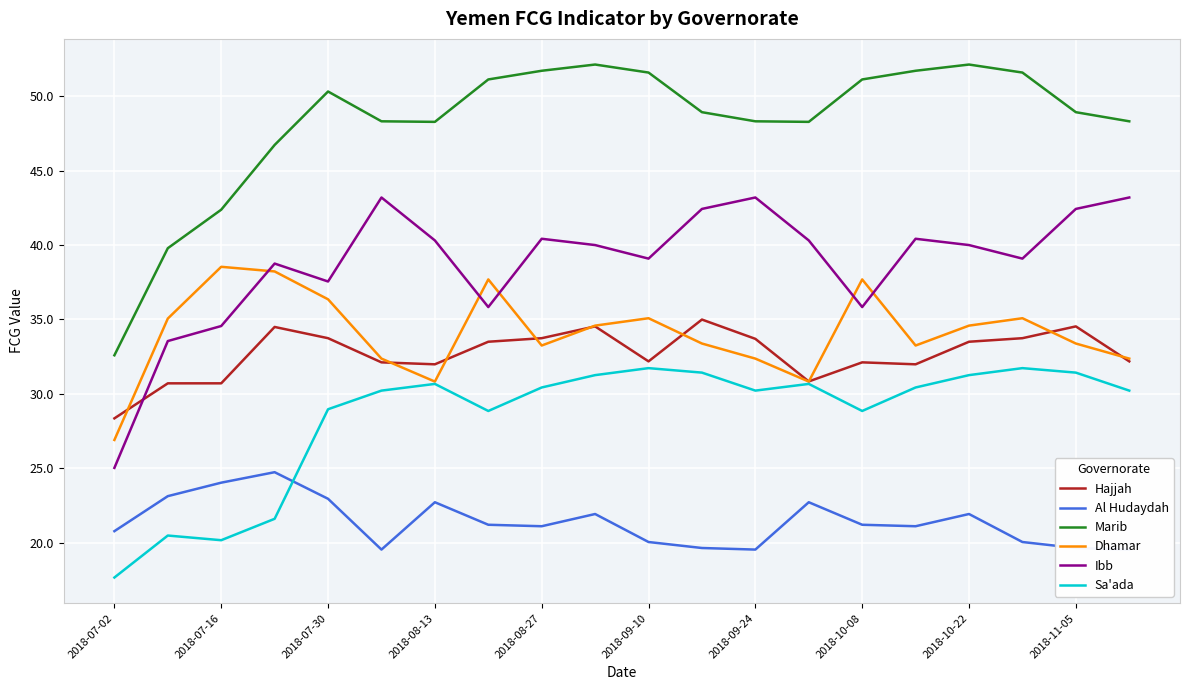

Is it true that Dhamar equals 30.8 at 2018-08-13?

True